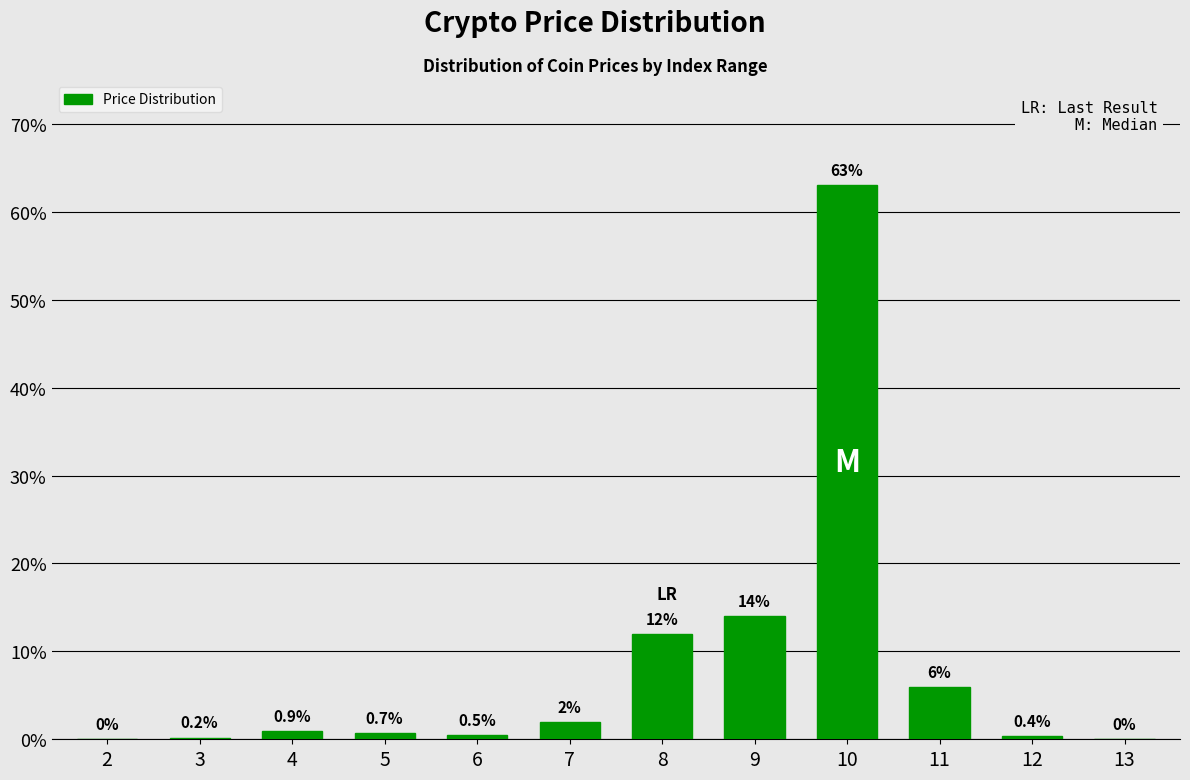

Reading left to right, list all the values displayed in this chart.

2=0.0	3=0.2	4=0.9	5=0.7	6=0.5	7=2.0	8=12.0	9=14.0	10=63.0	11=6.0	12=0.4	13=0.0